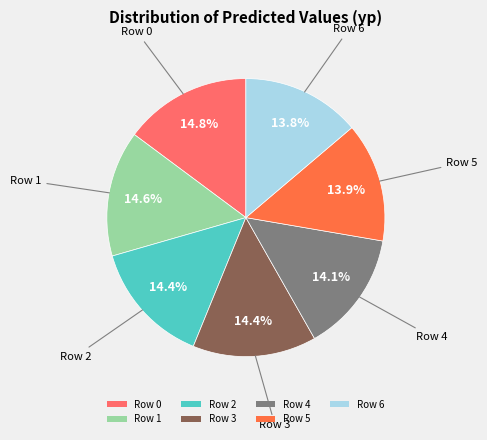

True or false: Row 6 accounts for 23% of the total.

False